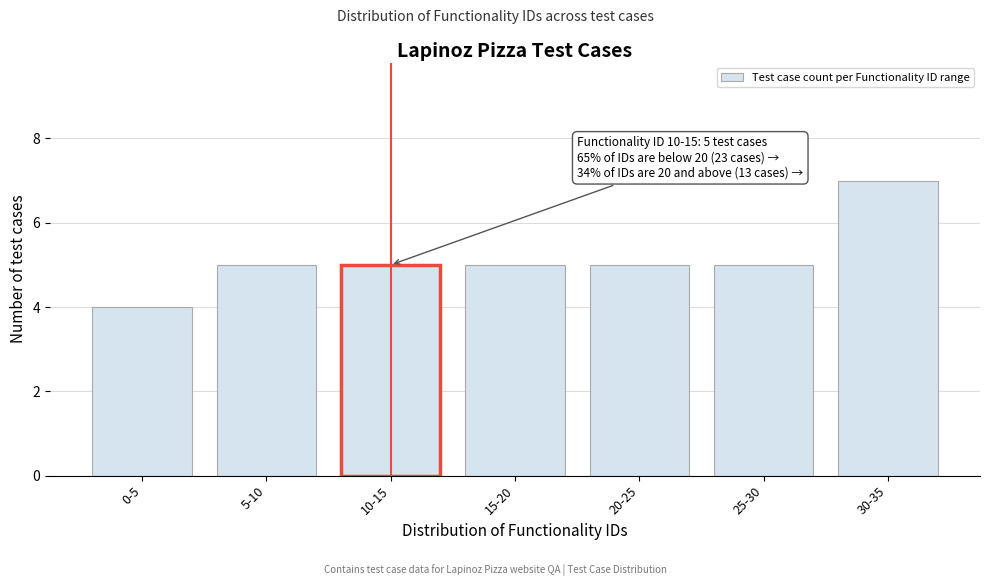

Reading right to left, transcribe all the data shown in this chart.

30-35=7	25-30=5	20-25=5	15-20=5	10-15=5	5-10=5	0-5=4